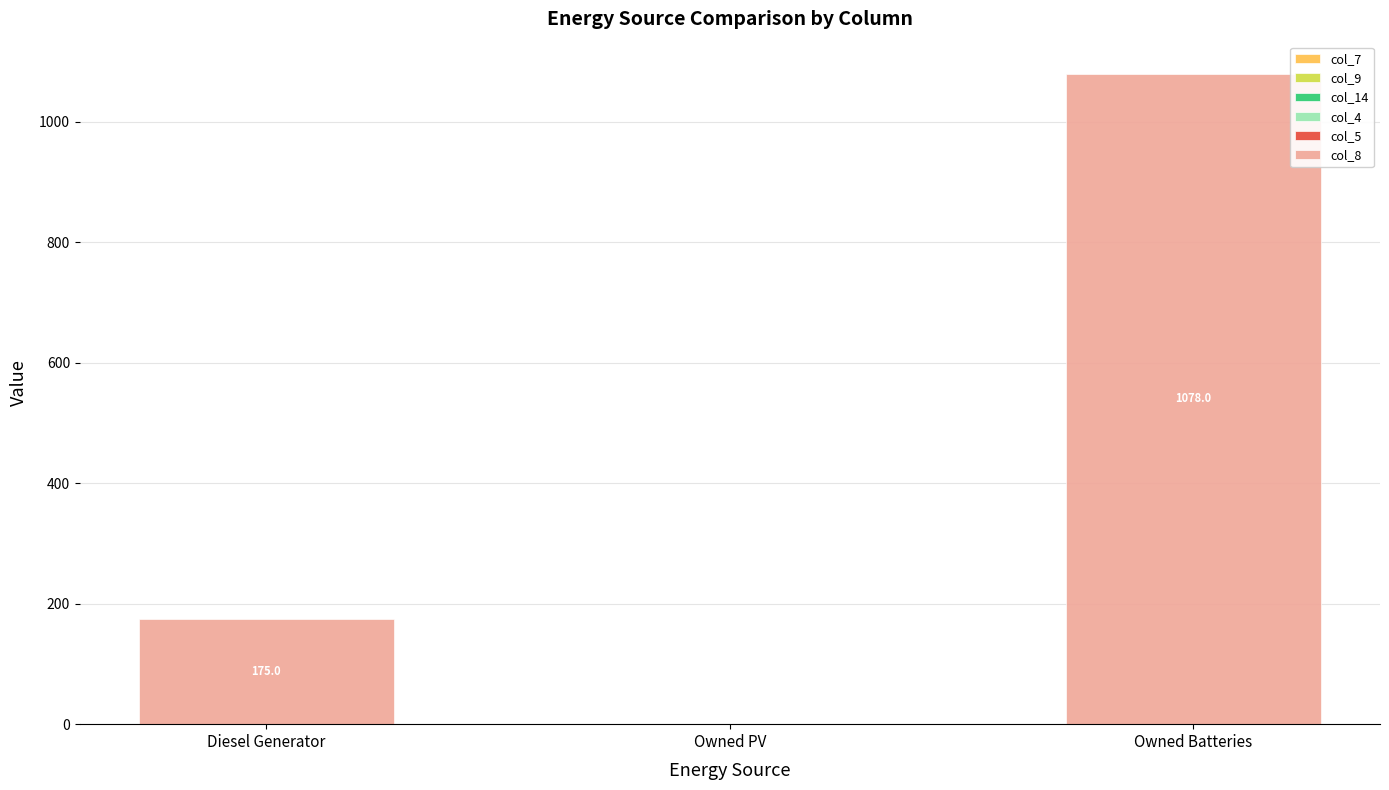

At which category is the sum across all series the highest?

Owned Batteries